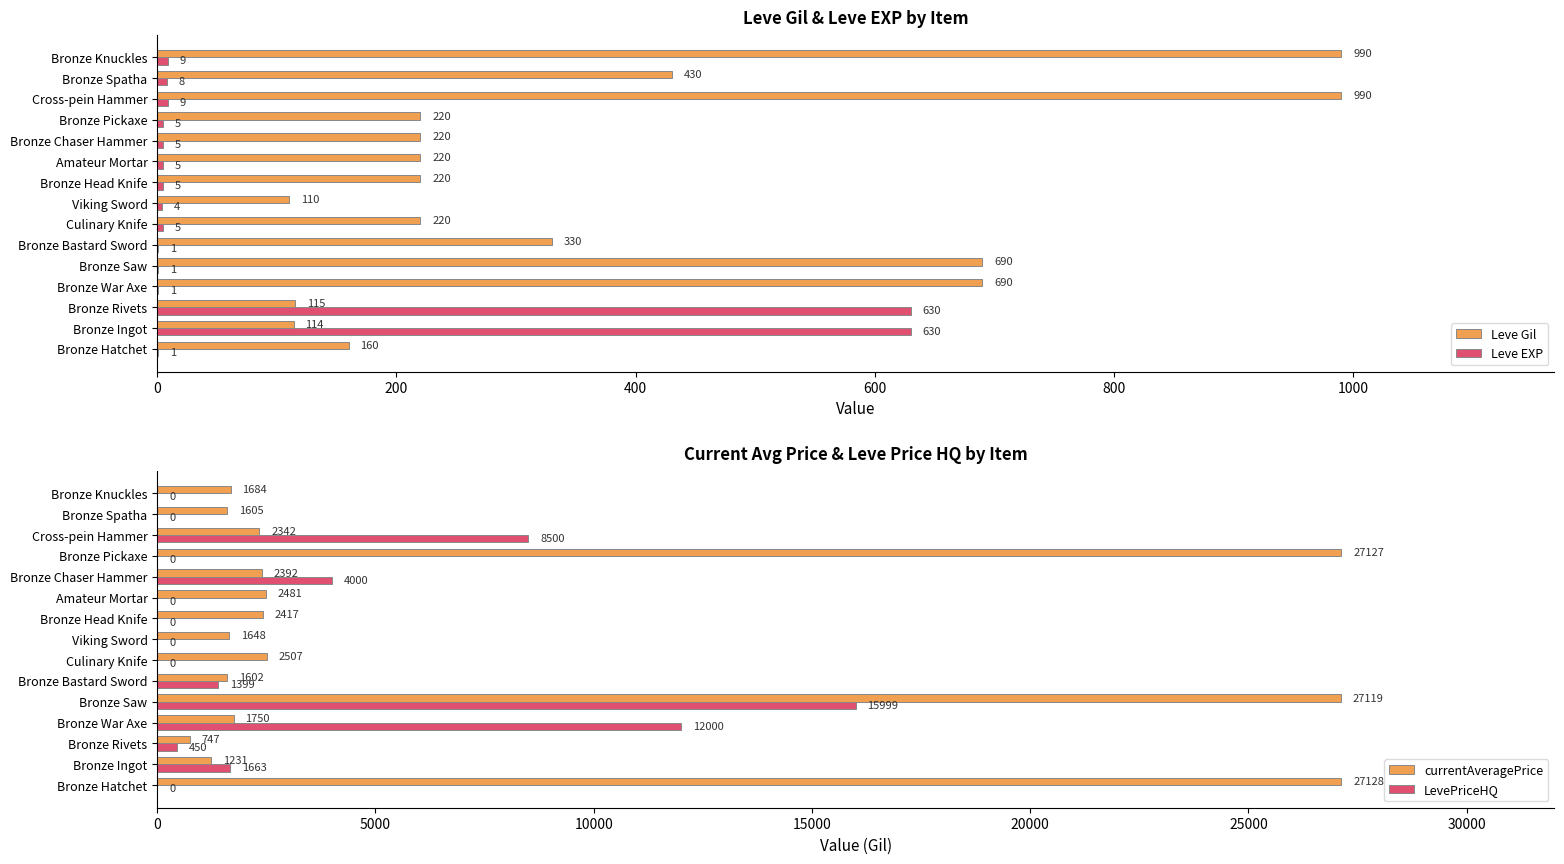

What is the sum of the Leve Gil values at Bronze Knuckles and Bronze Head Knife?

1210